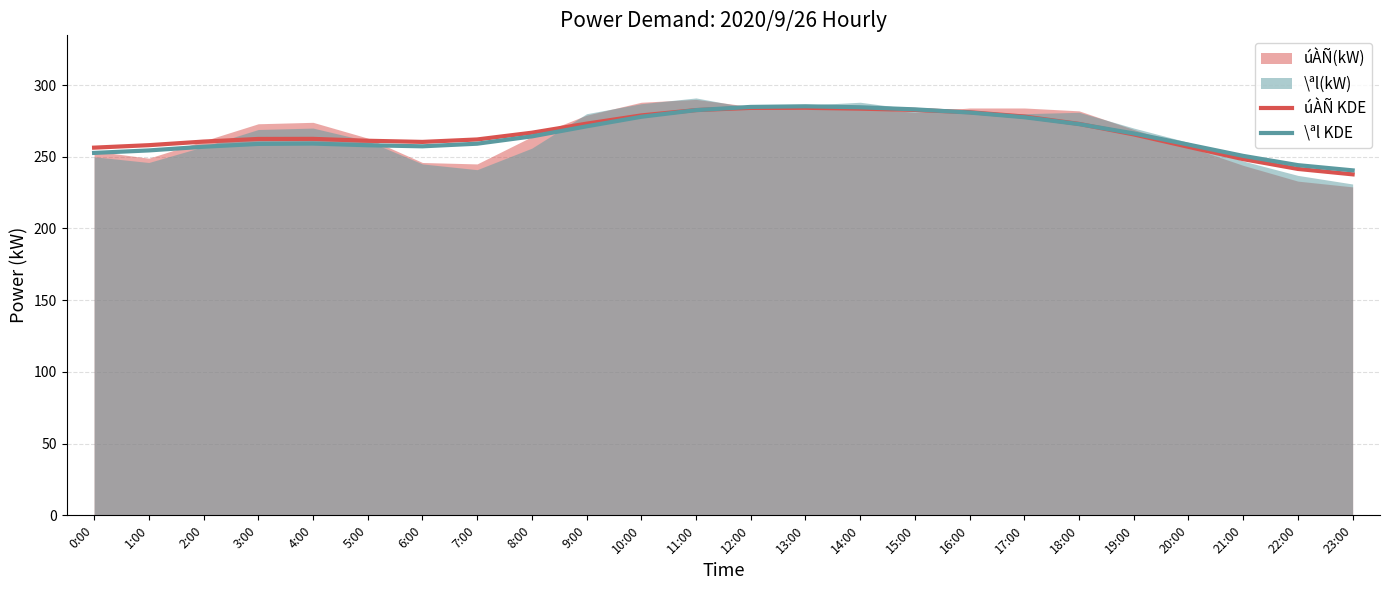

Reading right to left, extract all data points from this chart.

úÀÑ KDE: 237.7	241.5	248.3	256.9	265.6	272.9	278.0	281.1	282.6	283.5	284.1	284.1	282.5	278.8	273.1	266.8	262.1	260.3	261.1	262.5	262.4	260.6	258.1	256.3
\ªl KDE: 240.5	244.2	250.6	258.5	266.3	272.8	277.6	280.8	283.0	284.5	285.2	284.7	282.5	277.9	271.2	264.2	259.1	257.3	258.0	259.2	259.0	257.0	254.4	252.7